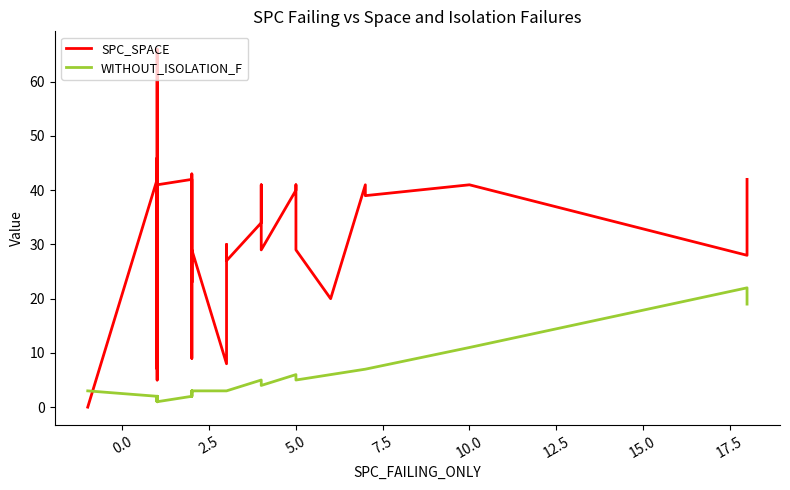

List the series in order of their peak value, lowest first.

WITHOUT_ISOLATION_F, SPC_SPACE